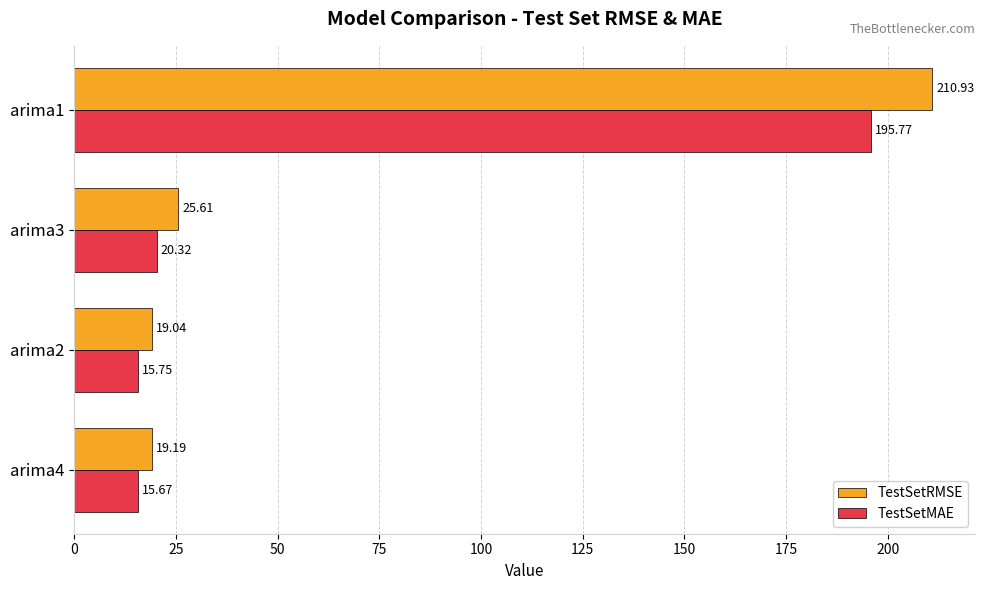

Which series has the largest total across all categories?

TestSetRMSE